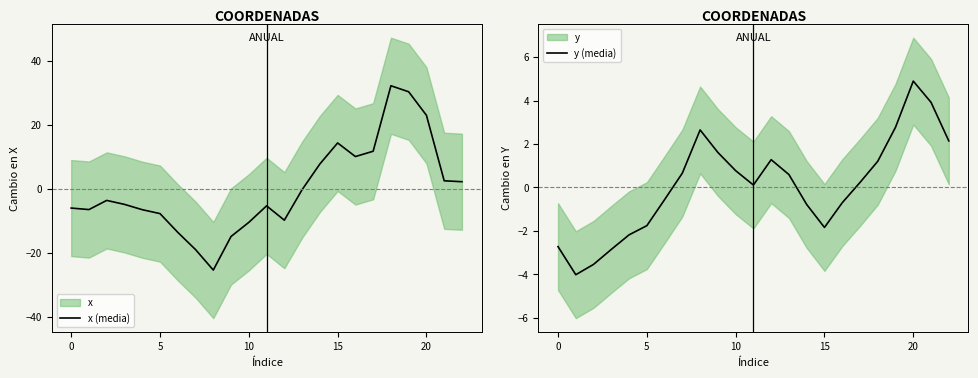

In x (media), how many points are lower than both neighbors (excluding endpoints)?

4